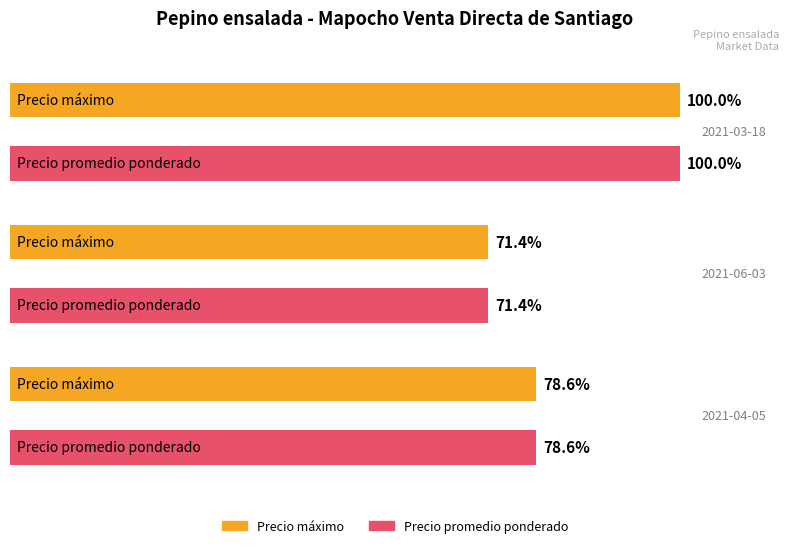

What is the approximate value of Precio máximo at 2021-03-18, to the nearest 50?

14000